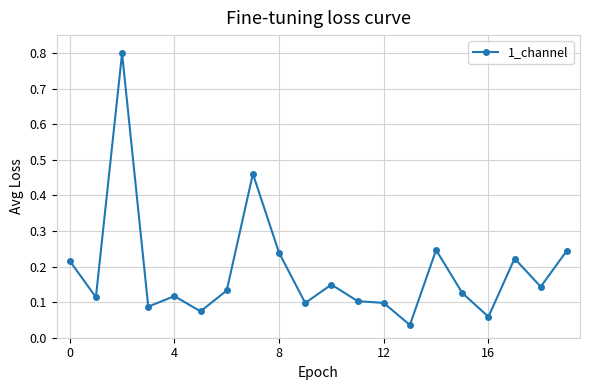

What is the sum of all values?

3.8